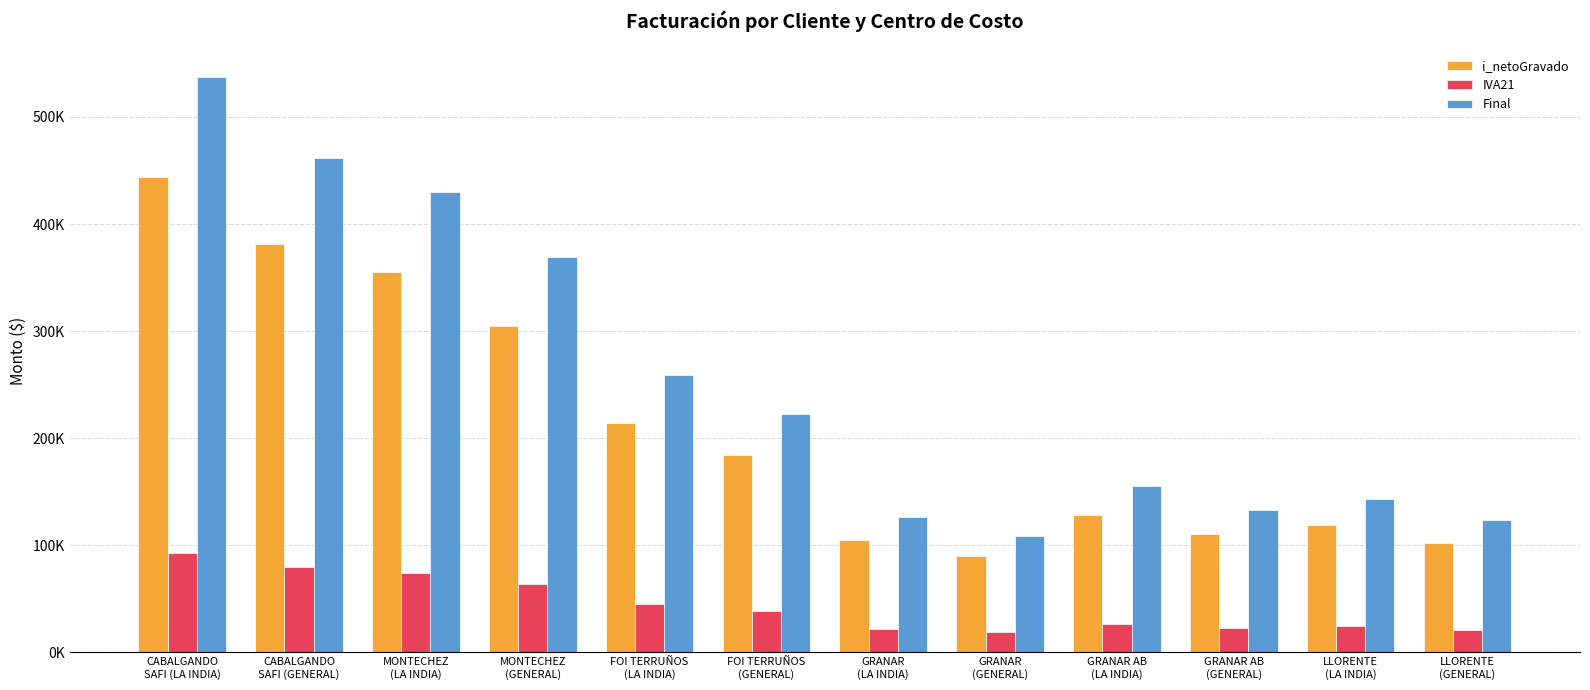

Reading left to right, what are all the values shown in this chart?

i_netoGravado: 443830.0	381512.0	355064.0	305209.0	214239.0	184158.0	104793.0	90079.0	128217.0	110214.0	118542.0	101897.0
IVA21: 93204.3	80117.6	74563.5	64094.0	44990.3	38673.2	22006.6	18916.6	26925.7	23145.1	24893.8	21398.5
Final: 537034.5	461629.7	429627.6	369303.8	259229.6	222831.2	126799.8	108995.9	155143.3	133359.7	143436.0	123296.2